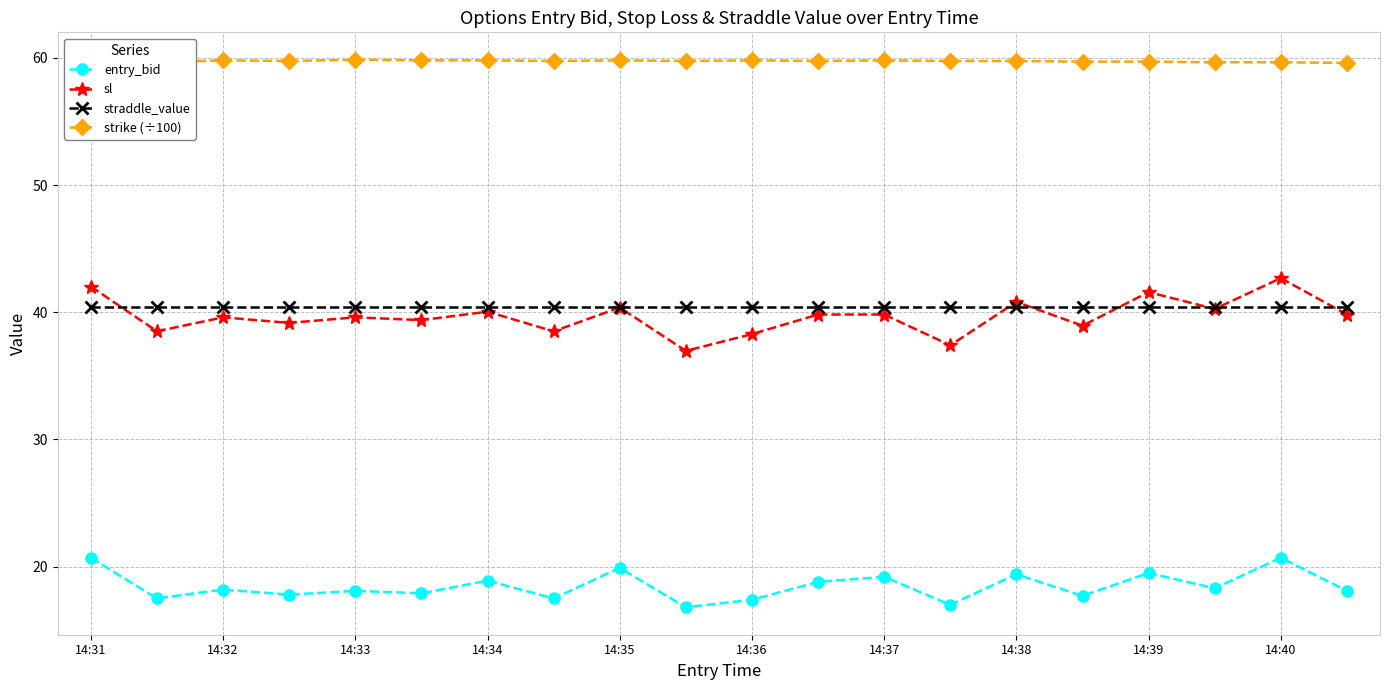

Does the chart have visible grid lines?

Yes